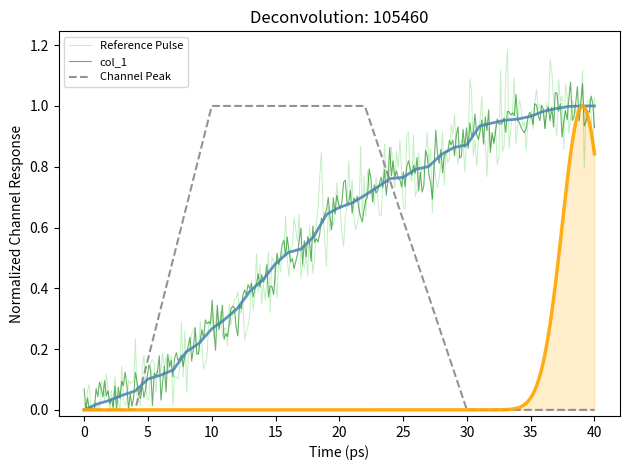

List the labels in order of value, largest first.

39, 40, 38, 37, 36, 35, 34, 33, 32, 31, 30, 29, 28, 27, 26, 25, 24, 22, 21, 20, 19, 18, 17, 16, 15, 14, 13, 12, 11, 10, 9, 8, 7, 6, 5, 4, 3, 2, 1, 0